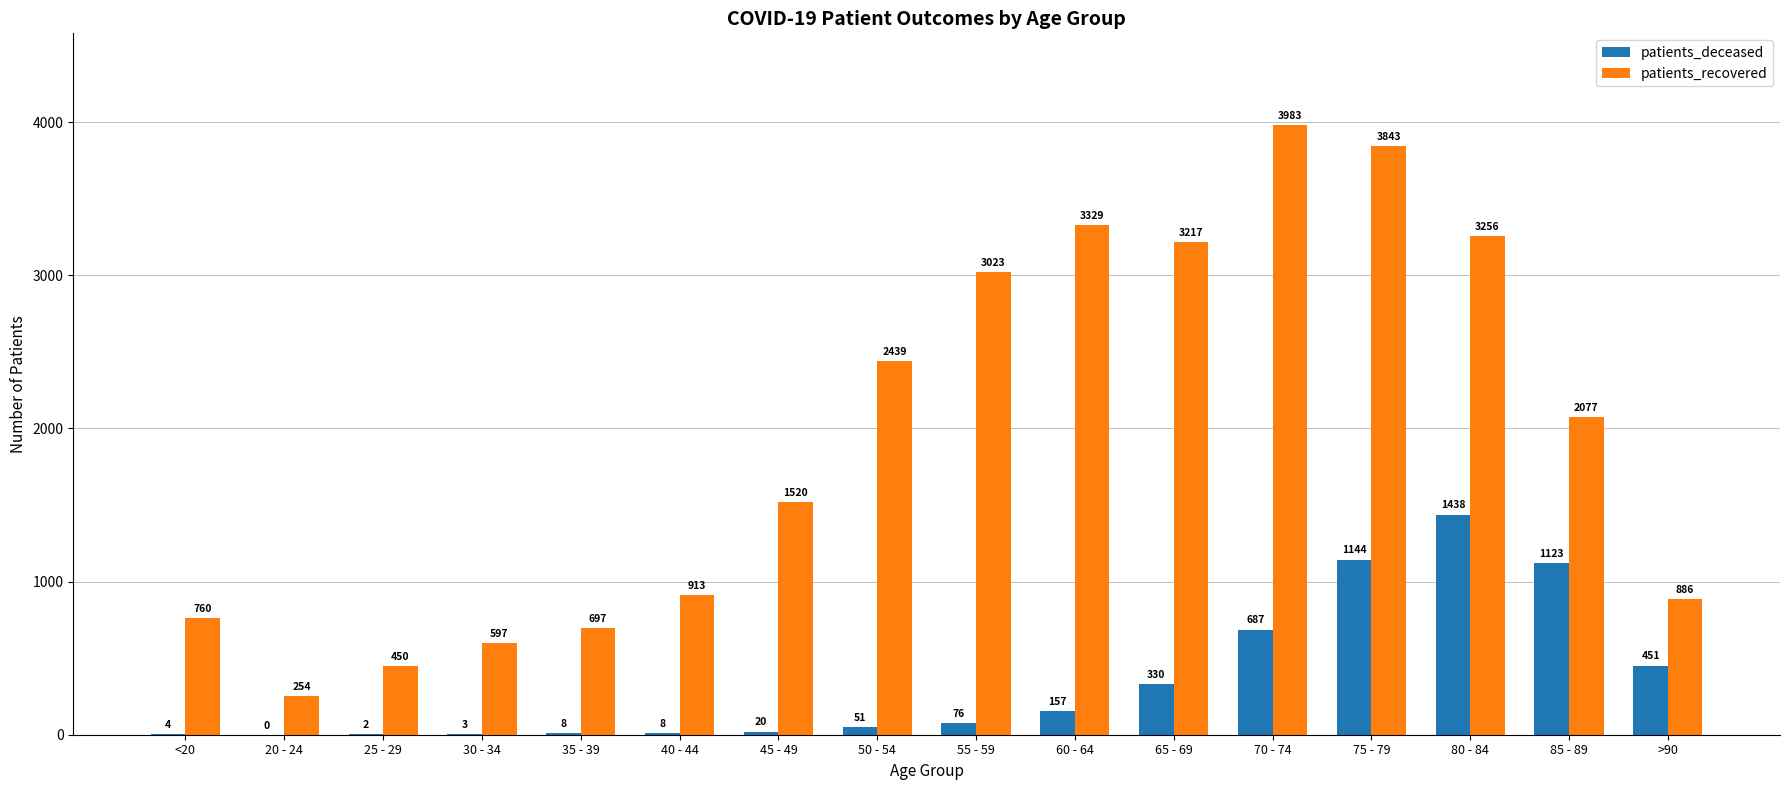

What are all the series names shown in the legend?

patients_deceased, patients_recovered